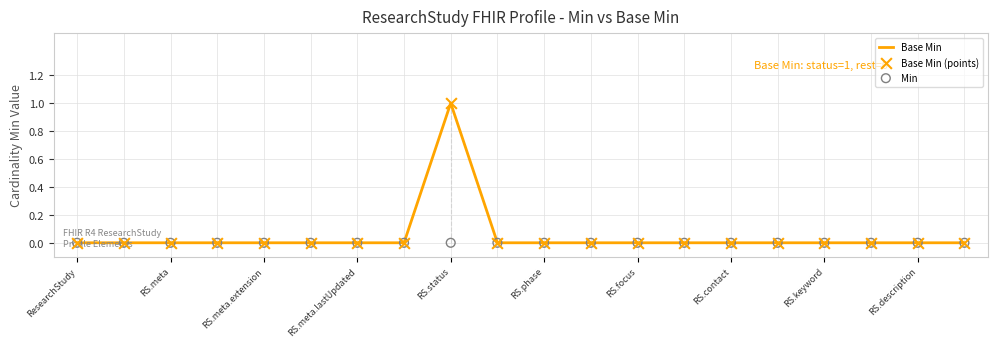

Which series has the largest total across all categories?

Base Min